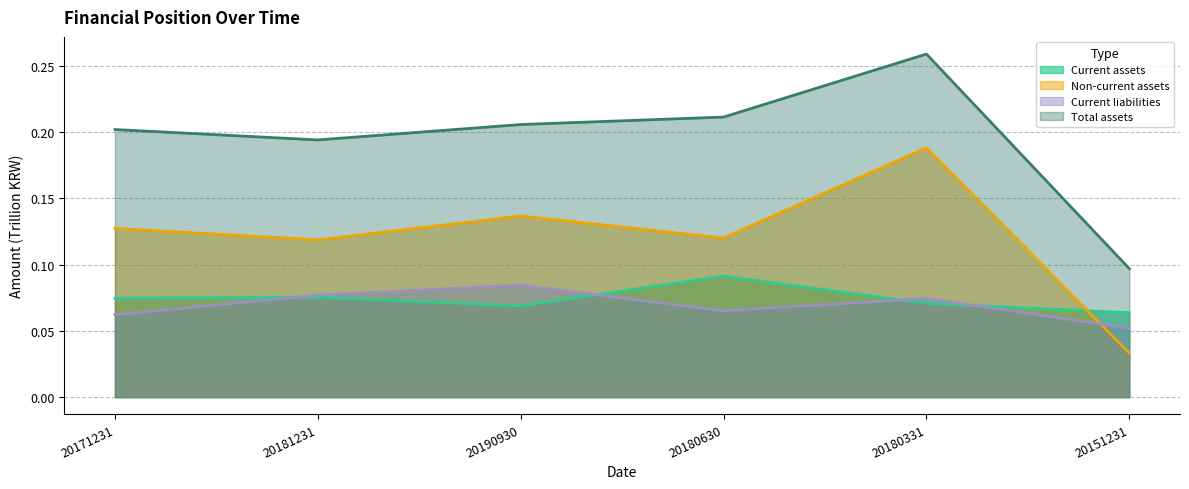

Read the Current assets value at 20180630.

0.1